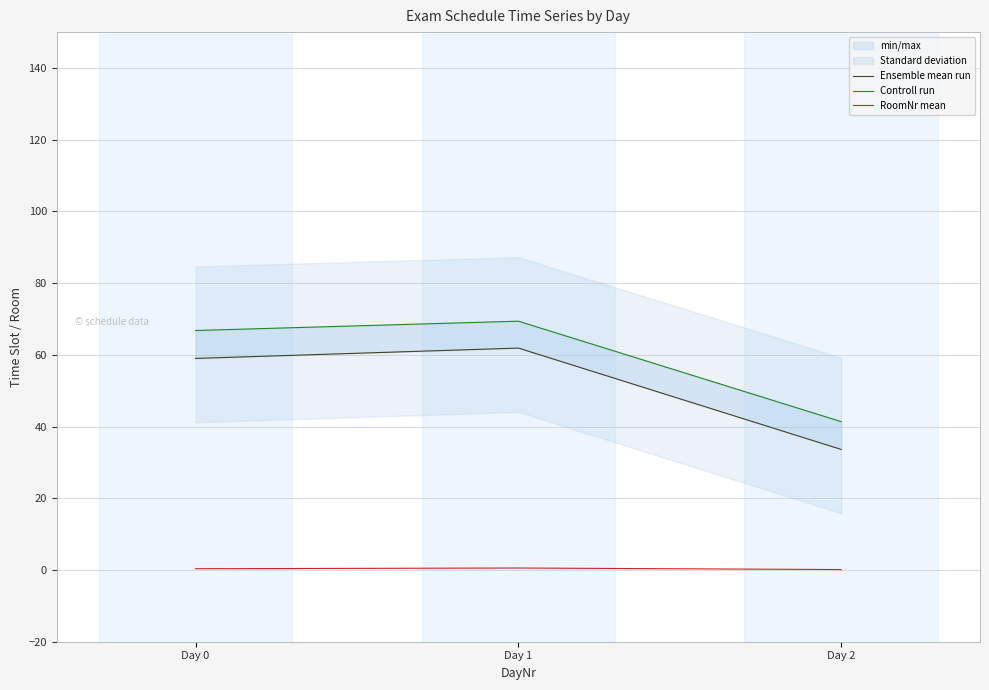

What is the value of the Controll run point at the 2nd from the left?

69.4